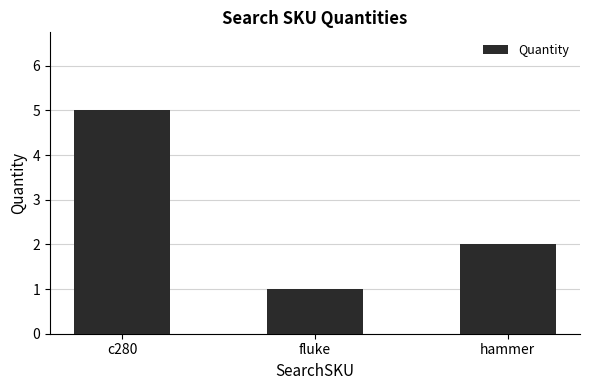

What is the label of the 2nd bar from the left?

fluke